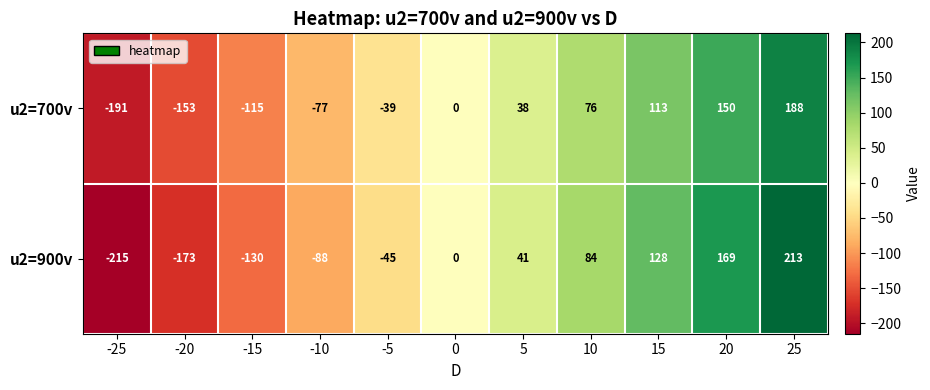

What is the difference between the maximum and second lowest values in the u2=900v series?

386